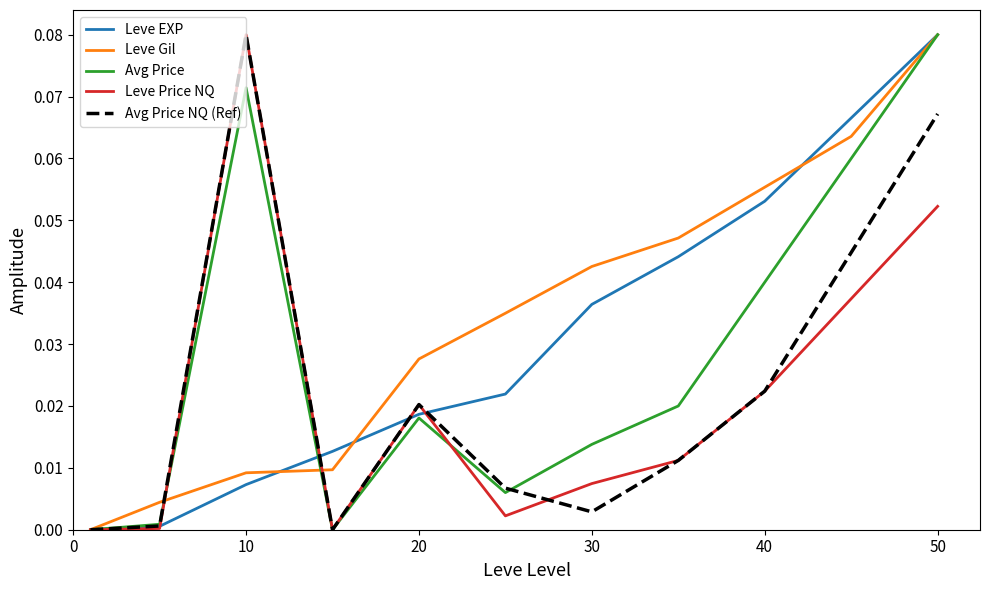

Rank the series by their average value, from lowest to highest.

Leve Price NQ, Avg Price NQ (Ref), Avg Price, Leve EXP, Leve Gil